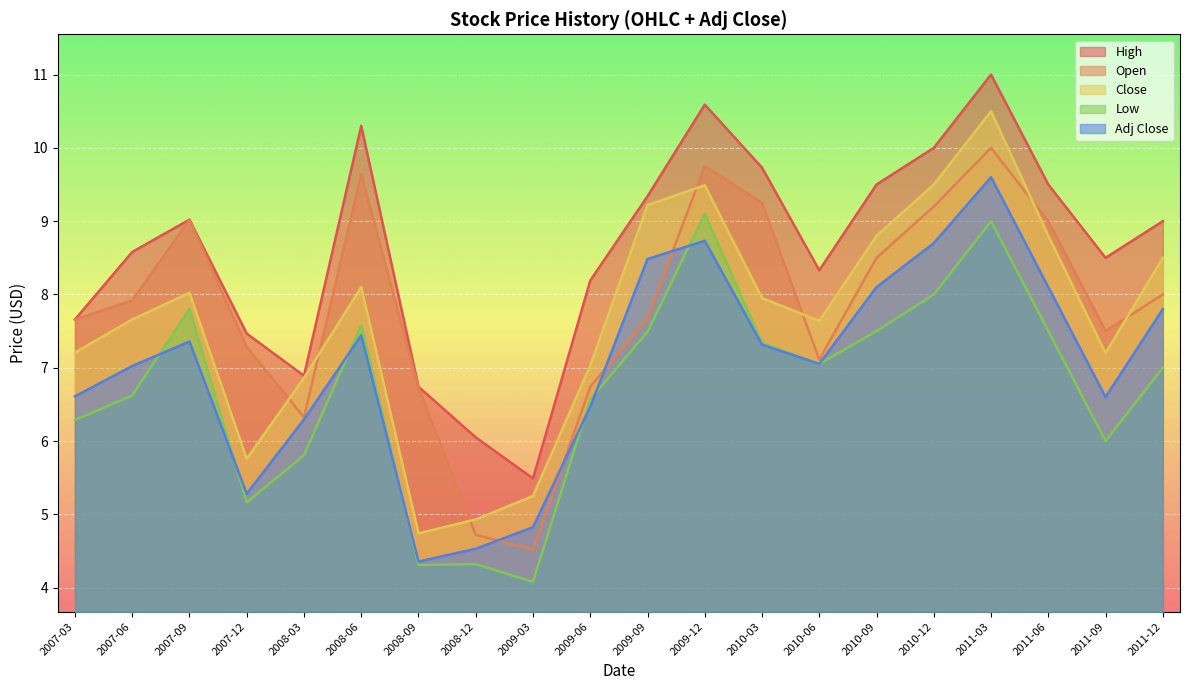

What position from the left is 2007-09?

3